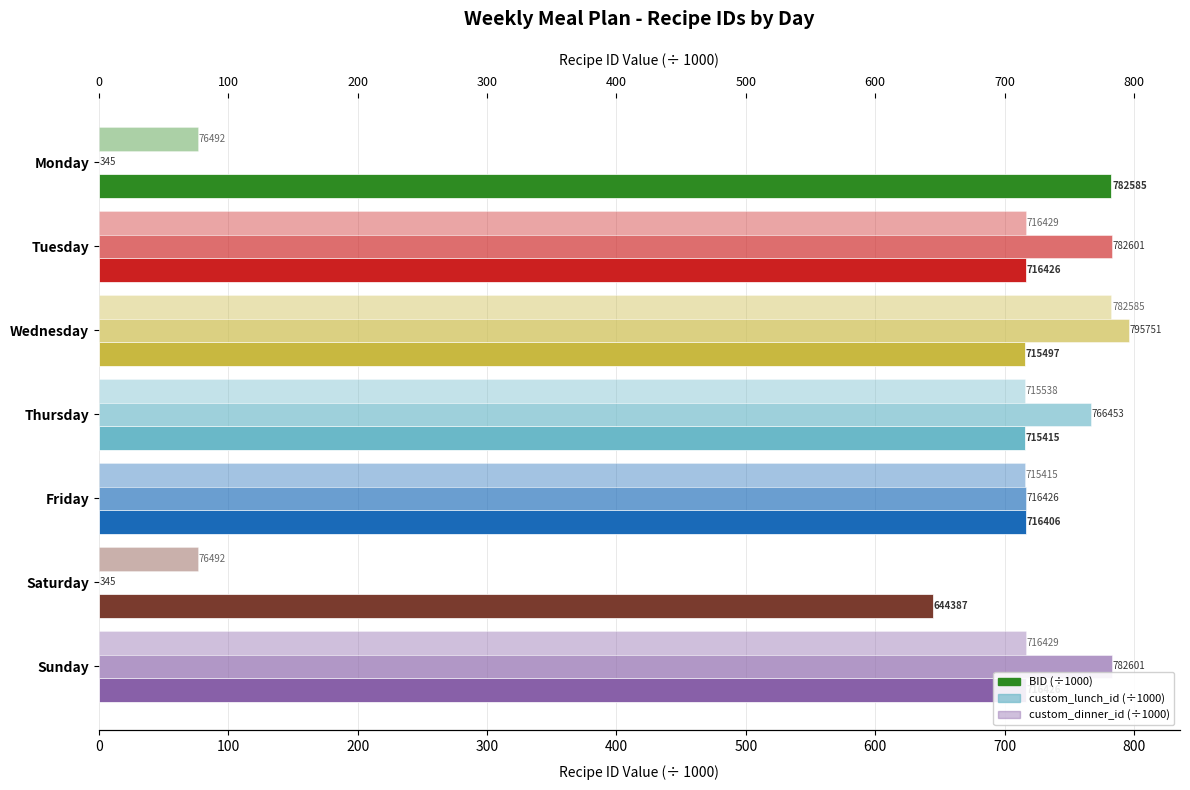

What is the value of the custom_dinner_id (÷1000) bar at the 4th from the left?

715.5